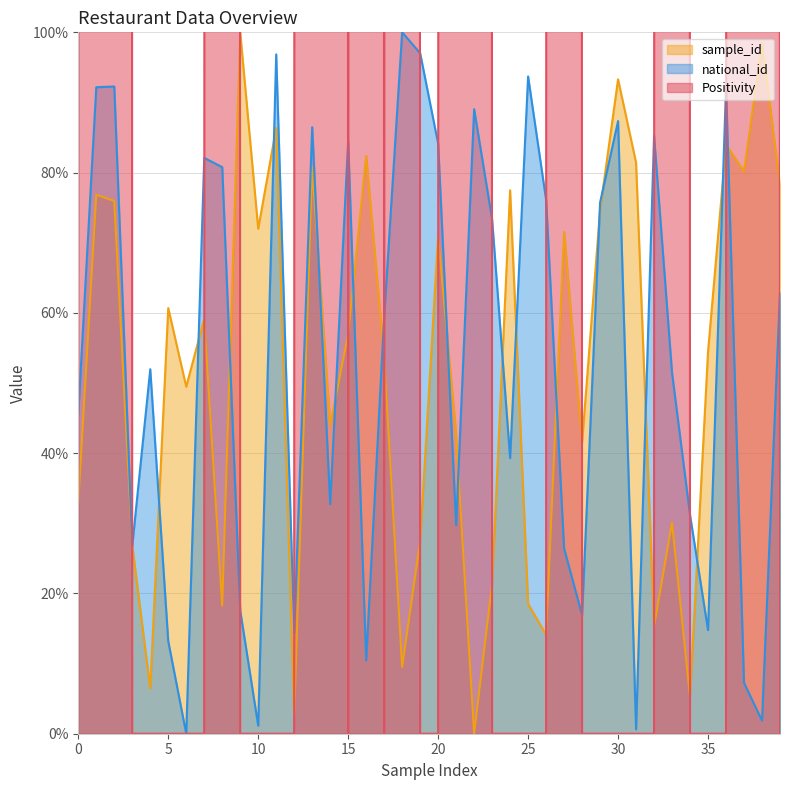

Is it true that Positivity equals 4236.2 at 18?

False